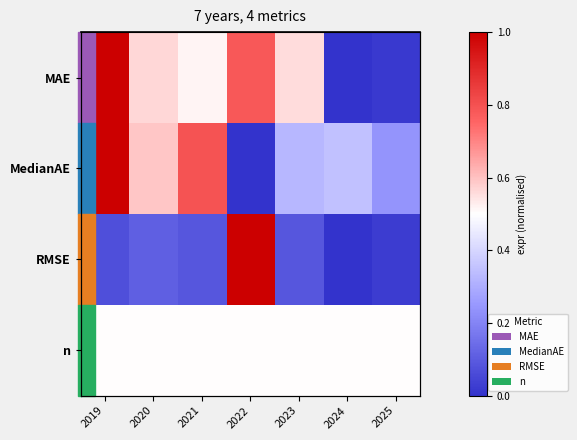

True or false: RMSE has a value of 0.0 at 2019.

False